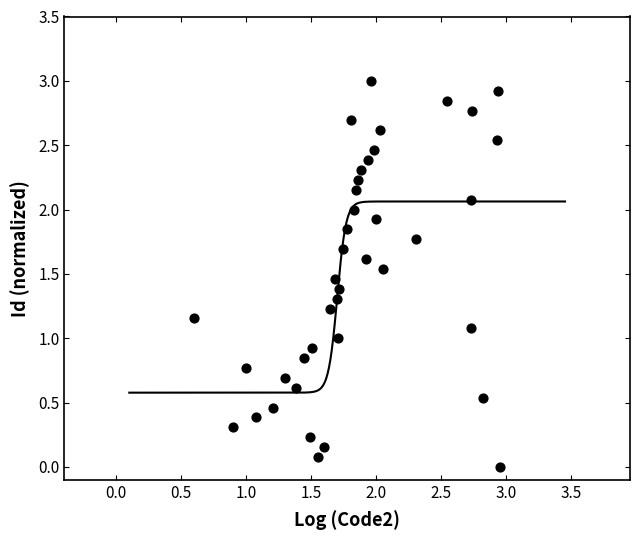

What is the range of Y values (max minus min)?

3.0